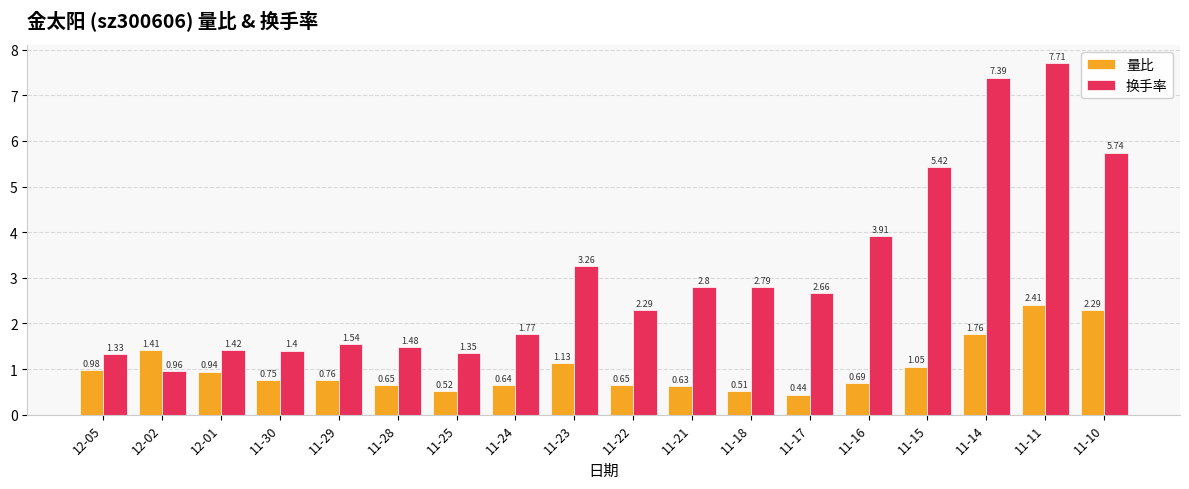

Which series has the largest total across all categories?

换手率